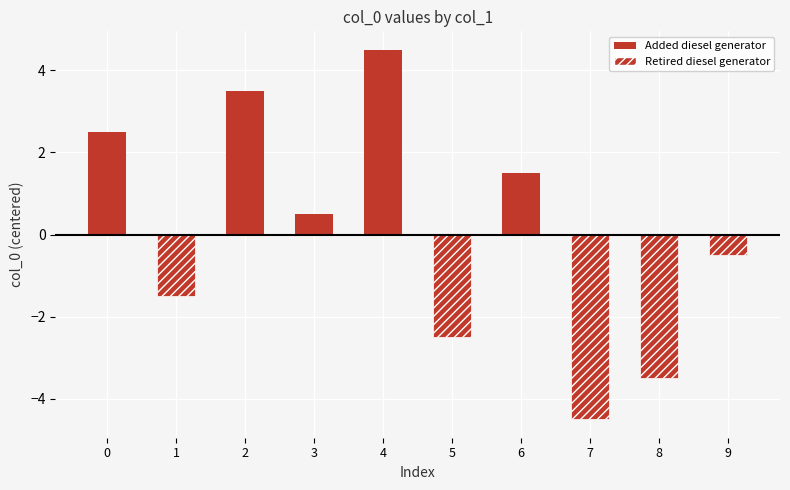

What is the maximum value for Added diesel generator?

4.5